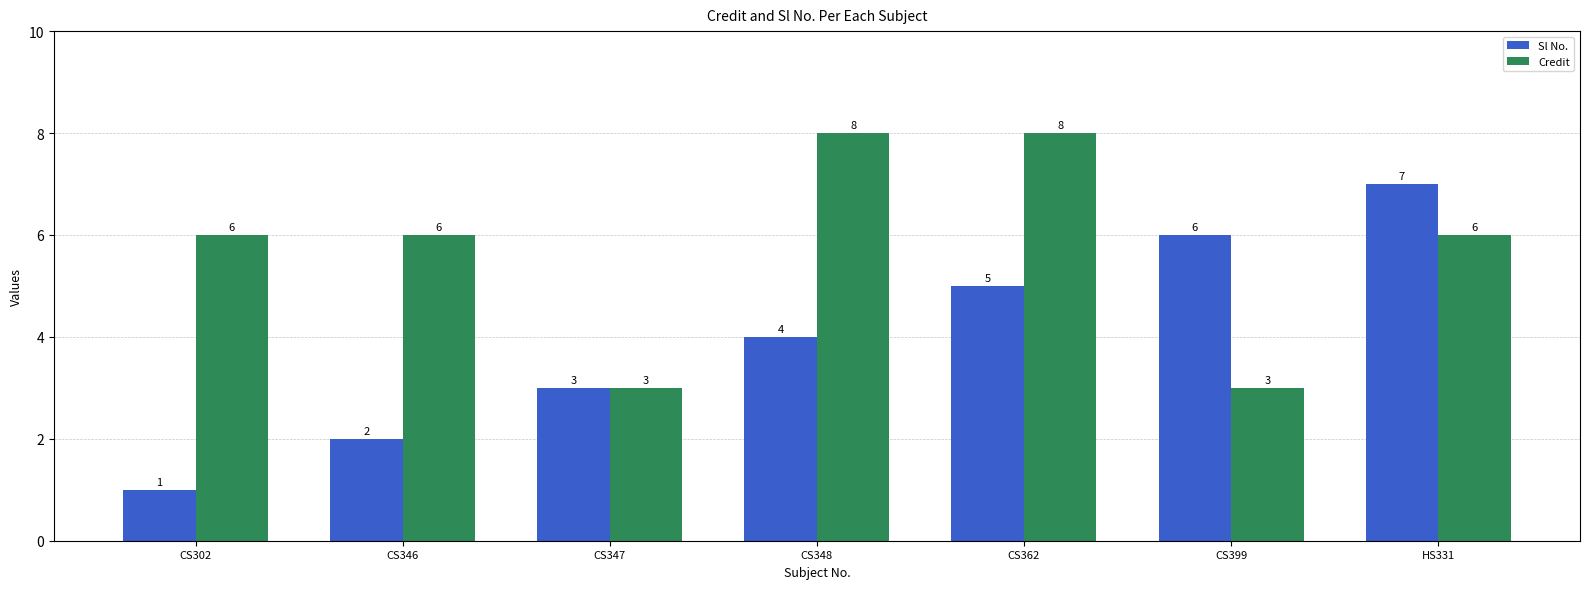

What is the spread (max minus min) of values at CS302?

5